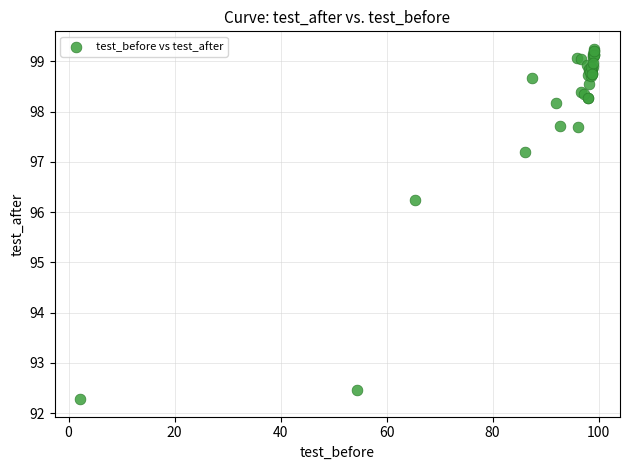

What Y value in the scatter plot is closest to 95?

96.2